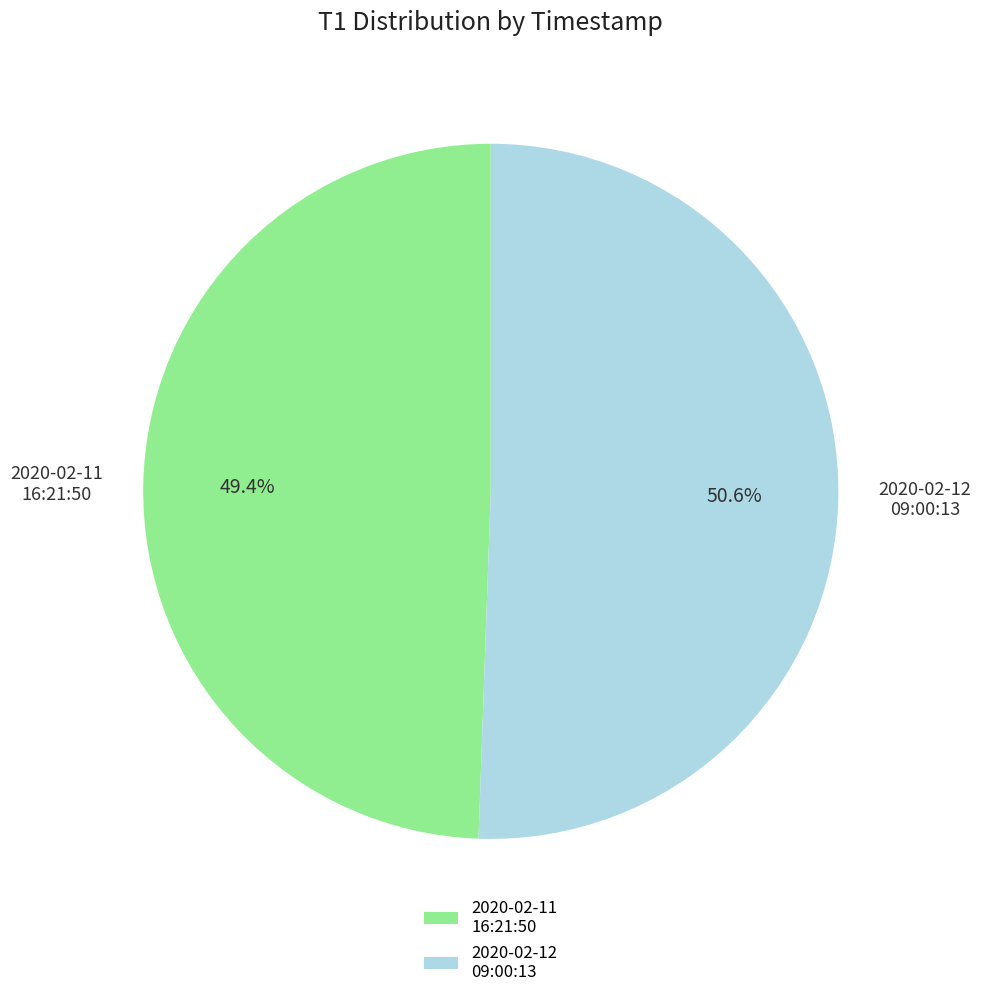

How much of the chart is everything except 2020-02-12 09:00:13?

49.4%